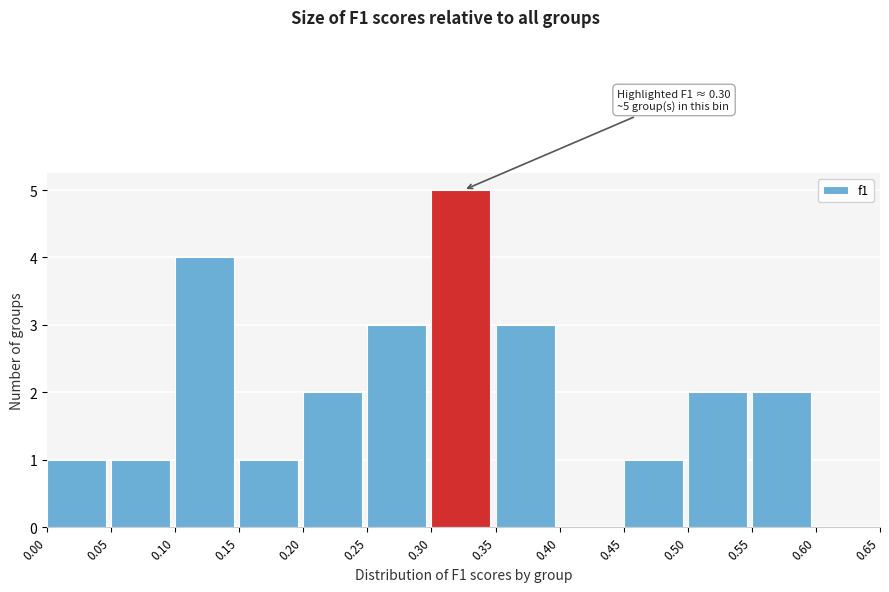

Which range on the x-axis has the tallest bar?

0.30 to 0.35